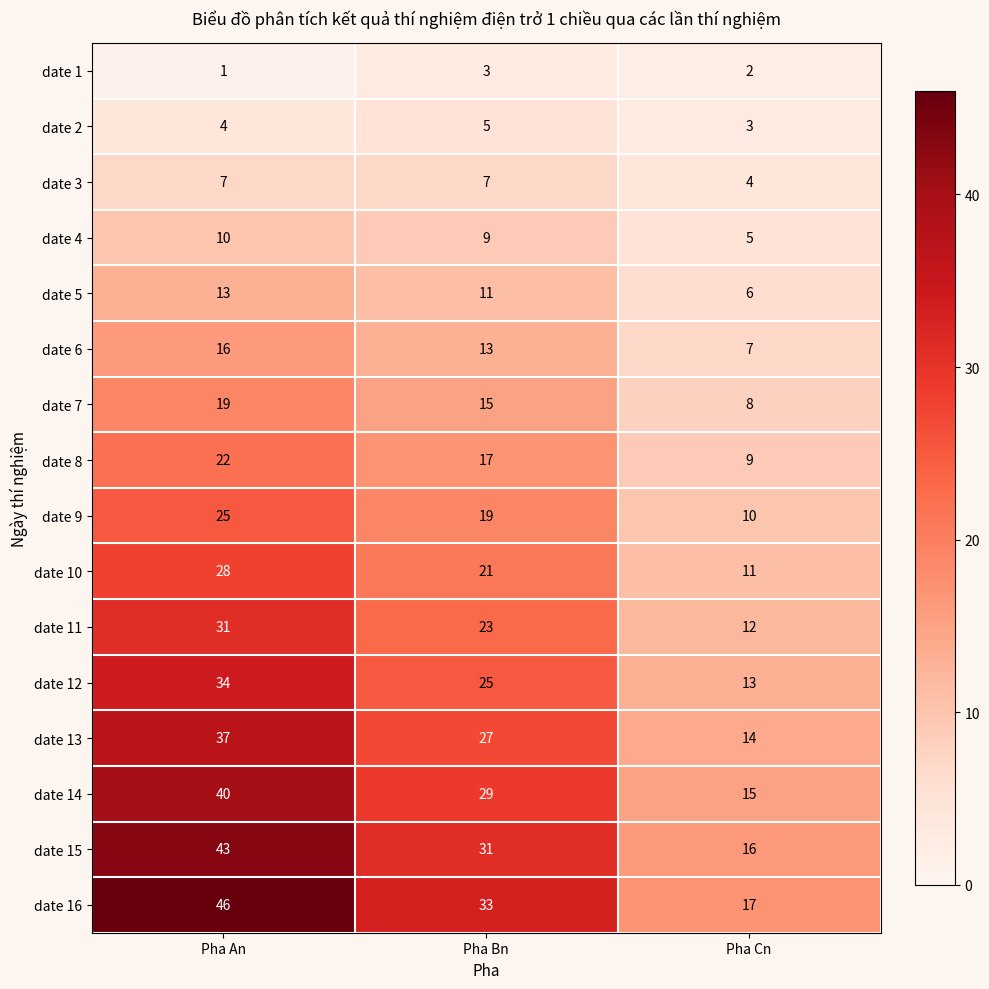

What is the greatest value displayed?

46